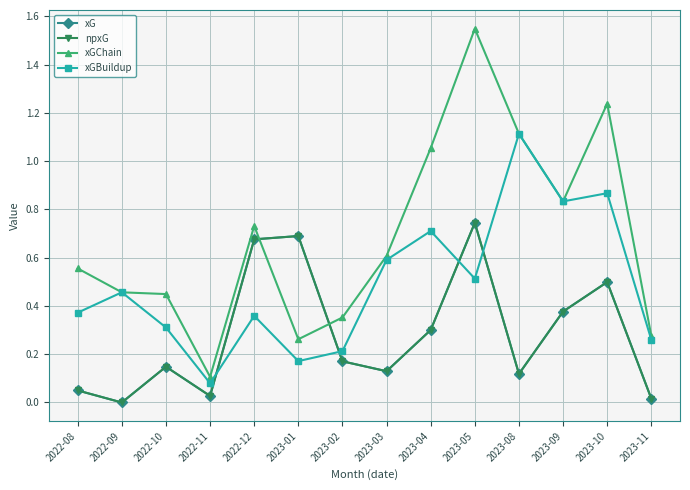

How many times do xG and xGBuildup cross each other?

4